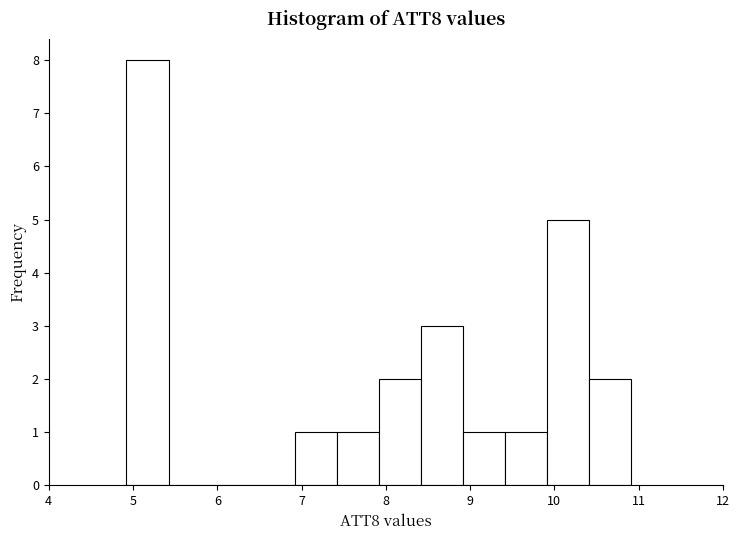

Which range on the x-axis has the tallest bar?

4.9 to 5.4